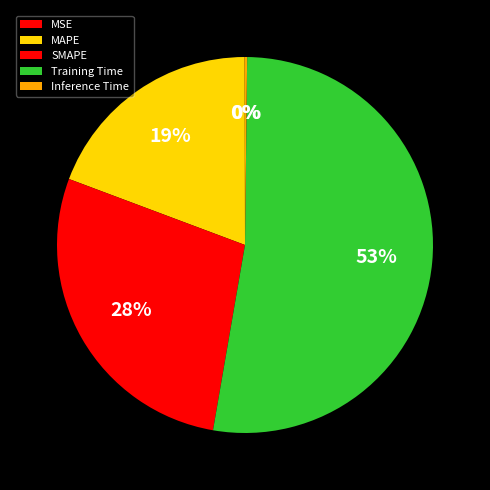

To the nearest percent, what is the difference between the MAPE and SMAPE slice percentages?

9%